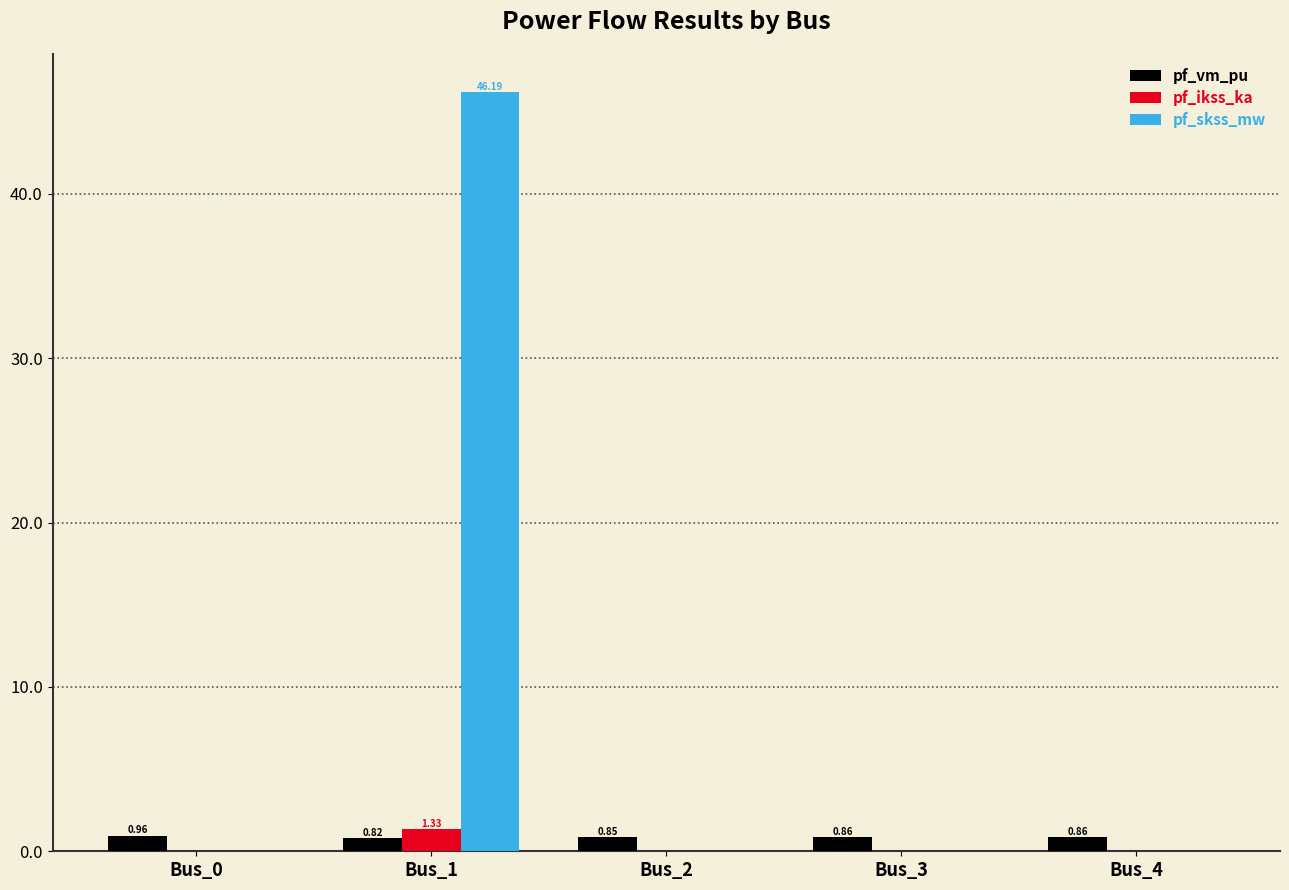

Which series has the widest spread of values?

pf_skss_mw